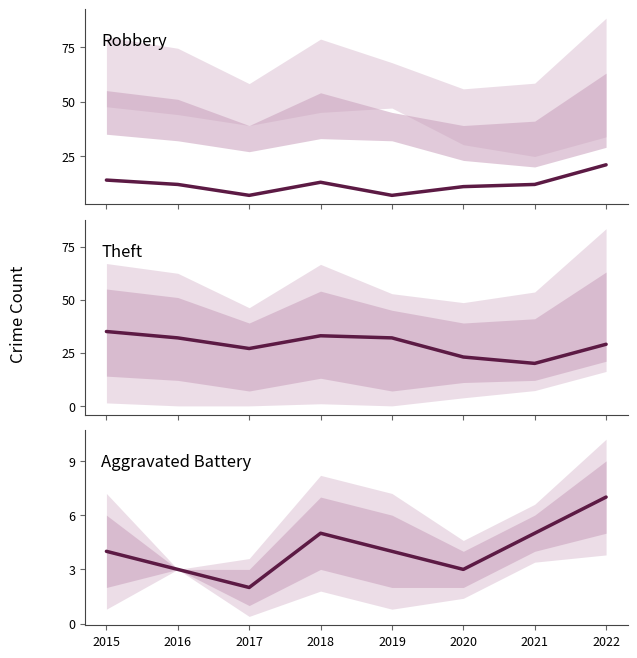

True or false: Theft has more than 2 points higher than both neighbors.

False